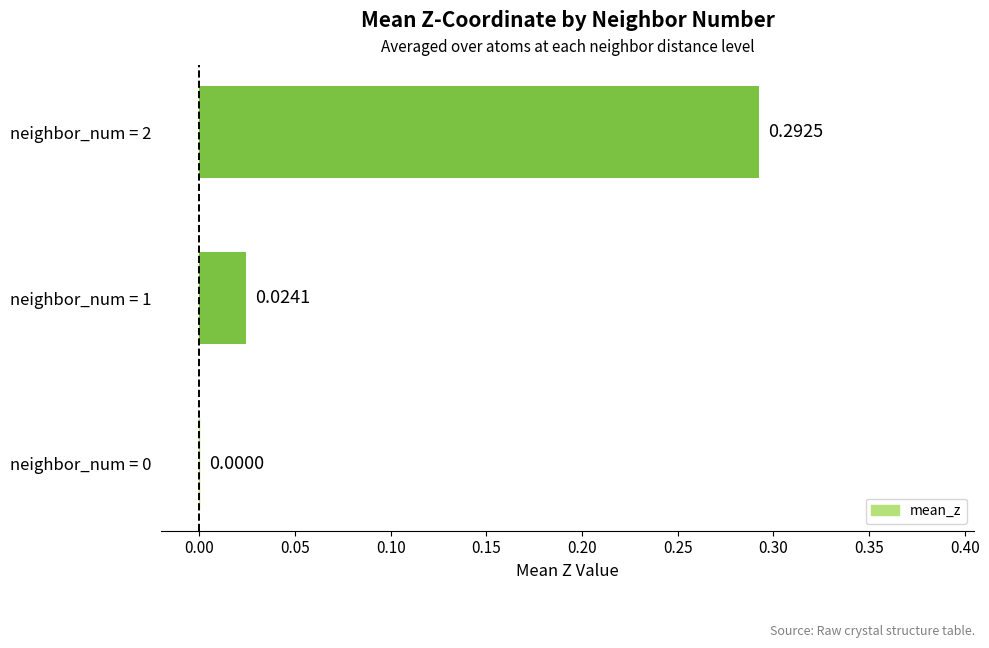

Which has a higher value, neighbor_num = 0 or neighbor_num = 1?

neighbor_num = 1